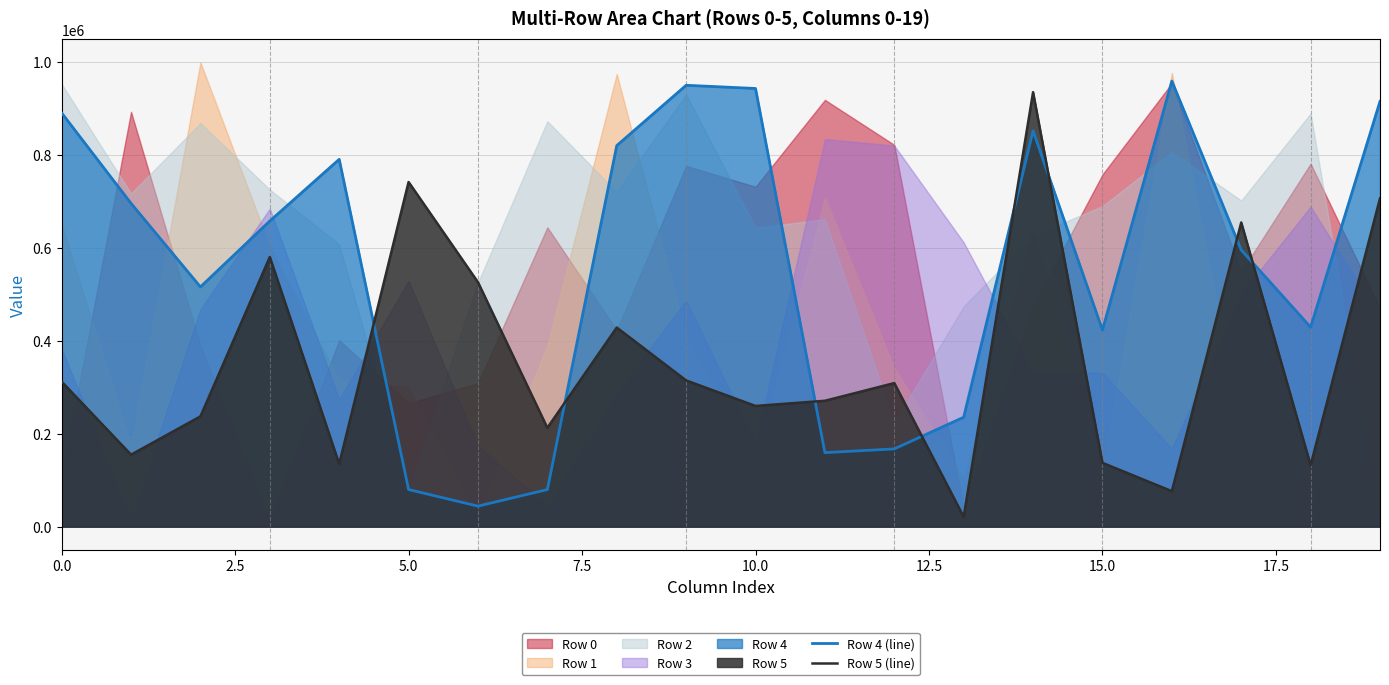

The value of Row 4 (line) at 10.0 is 318227. True or false?

False